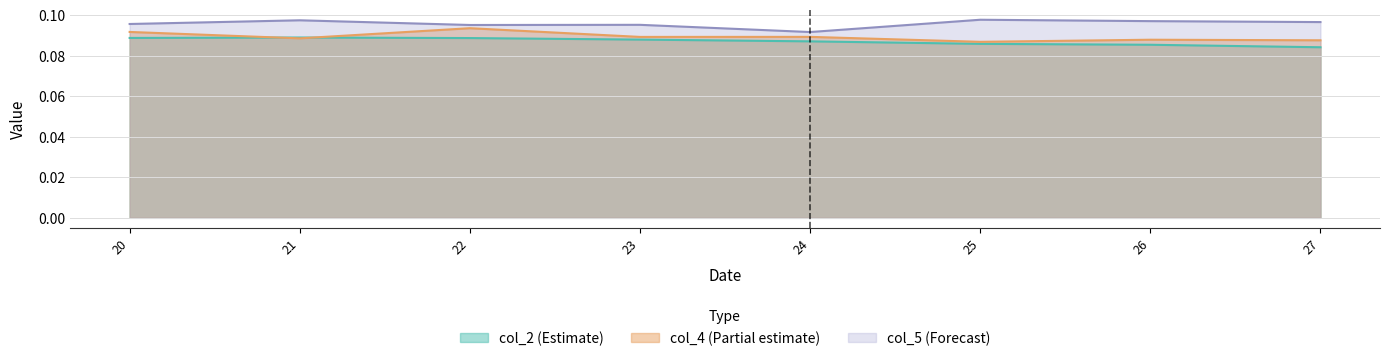

List the series in order of their peak value, lowest first.

col_2 (Estimate), col_4 (Partial estimate), col_5 (Forecast)